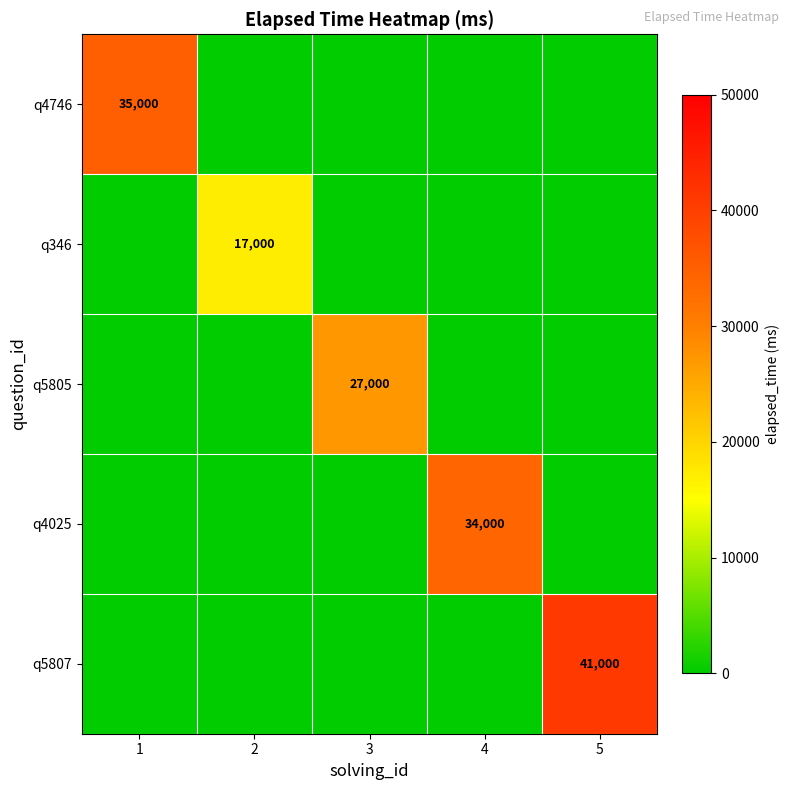

Is it true that q4025 equals 34000 at 4?

True